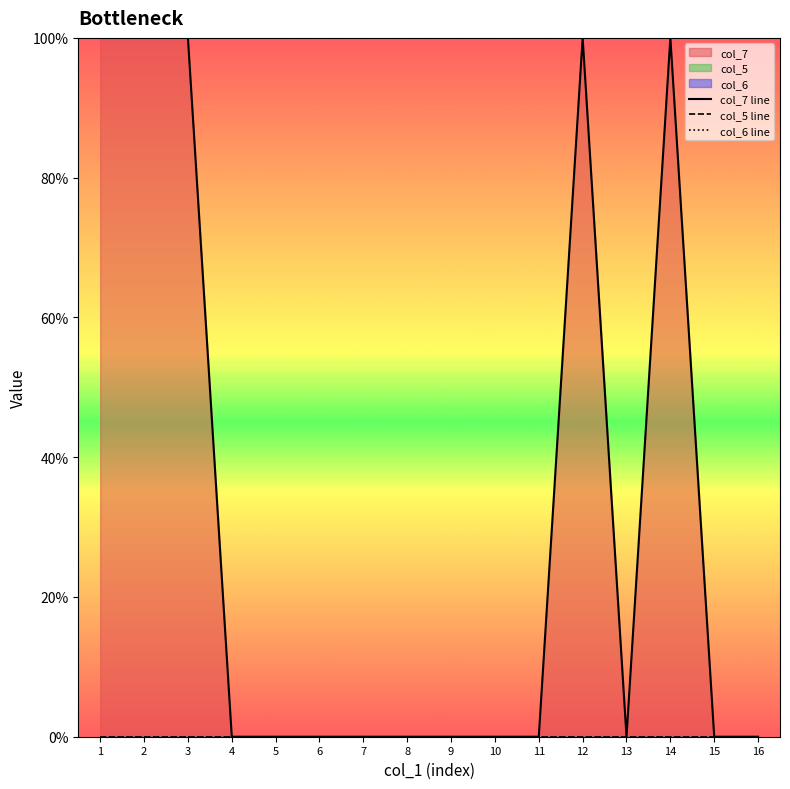

Which series changed the most between 10 and 14?

col_7 line